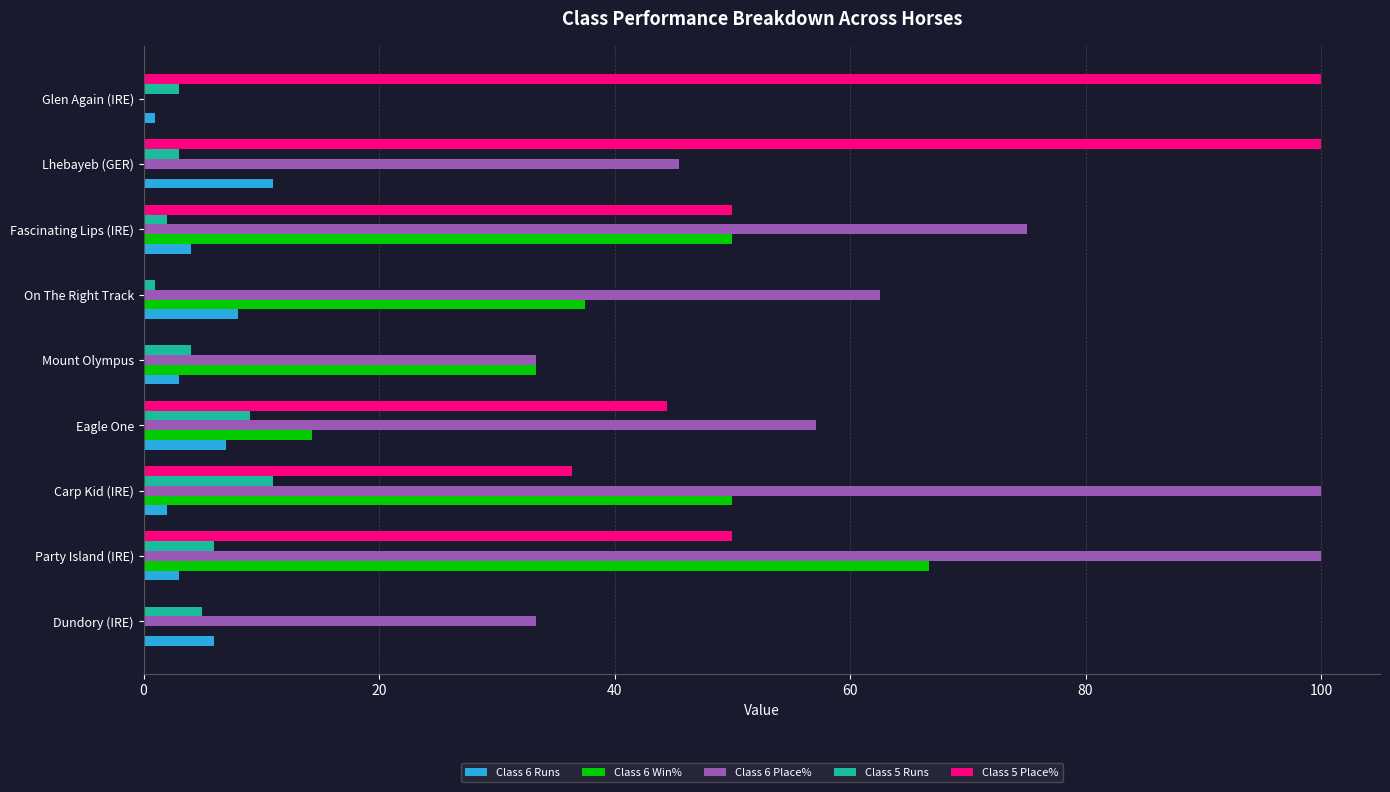

What is the highest value of the Class 5 Runs series?

11.0